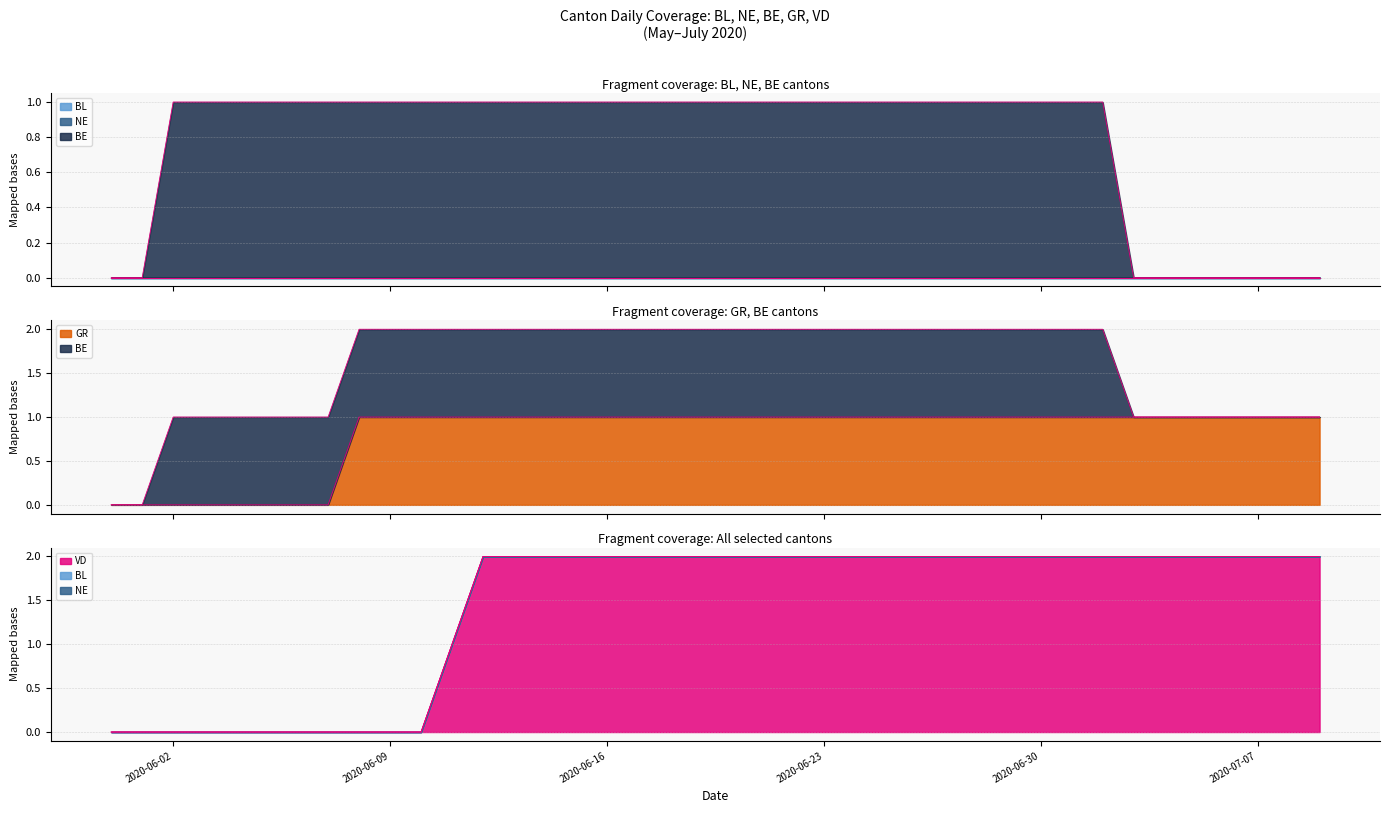

What is the difference between the maximum and minimum values in the VD series?

2